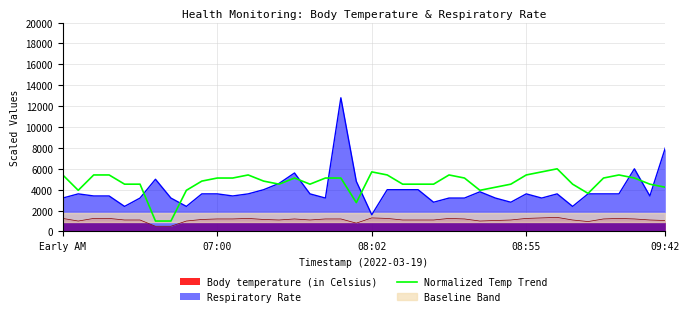

The chart shows a value of 2270.5 at 34. True or false?

False